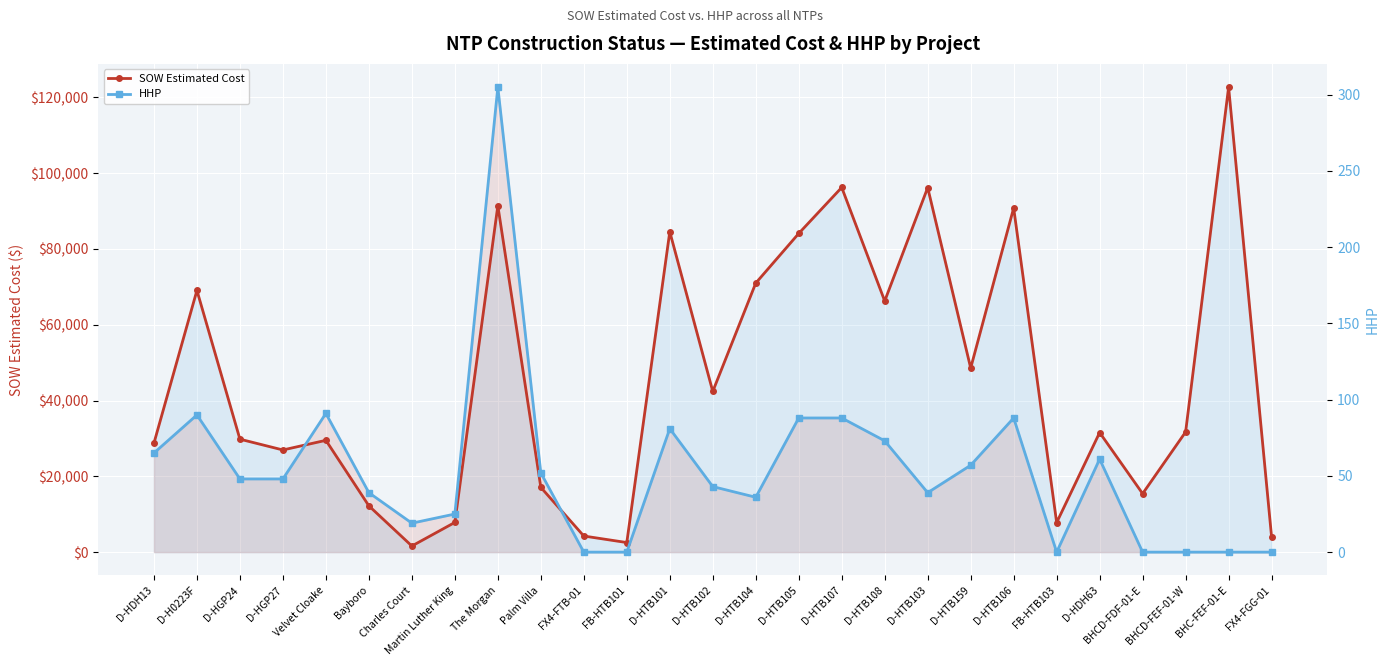

At how many categories does at least one series exceed 101706?

1